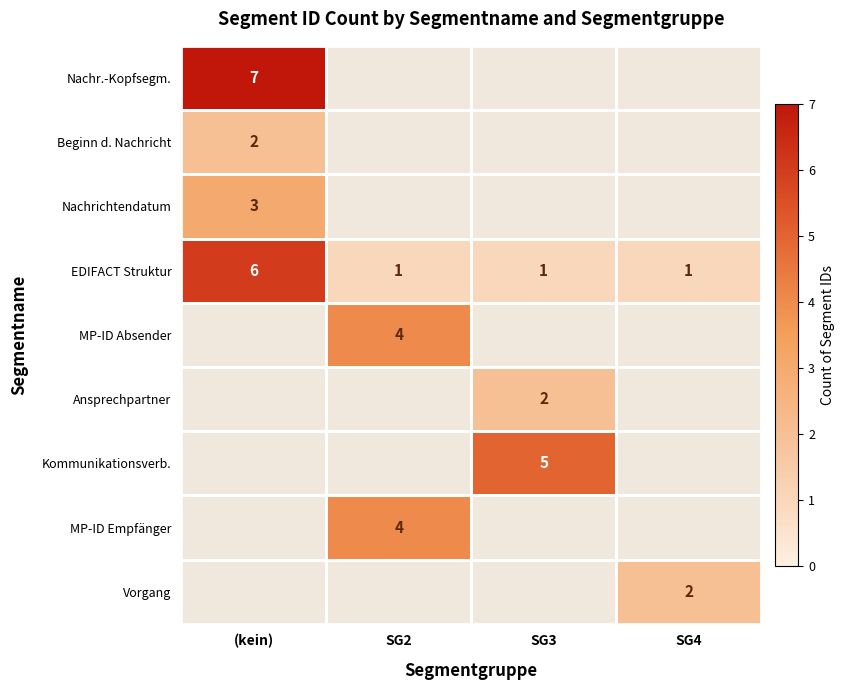

True or false: Vorgang has a value of 2 at SG4.

True